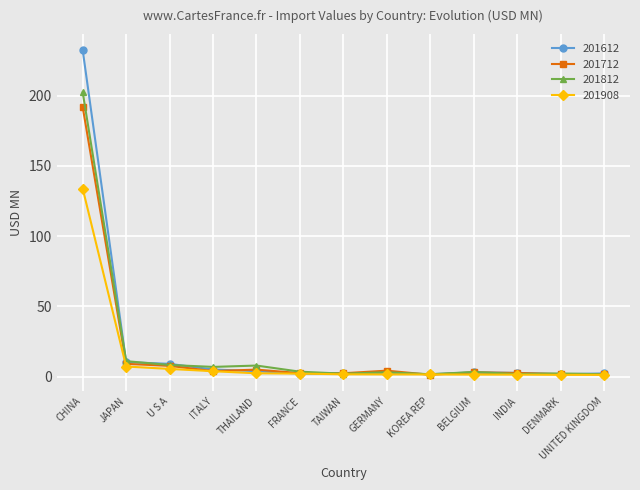

What is the difference between the maximum and minimum values in the 201612 series?

230.5